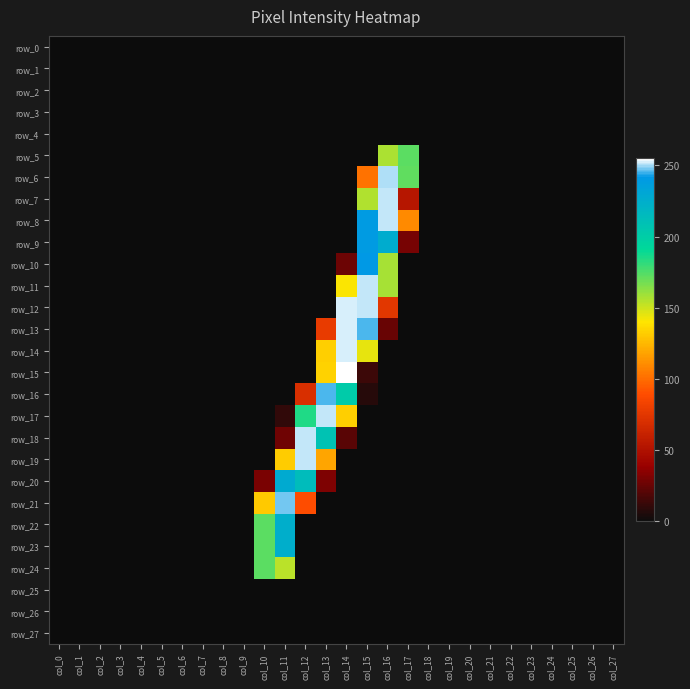

Which series has the widest spread of values?

row_15